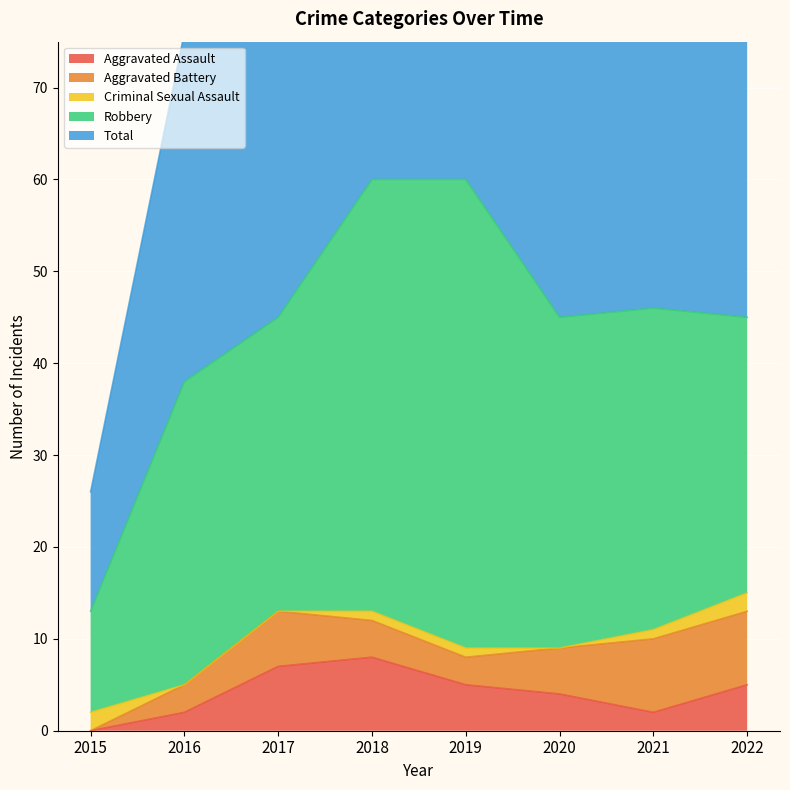

Reading left to right, extract all data points from this chart.

Aggravated Assault: 2015=0	2016=2	2017=7	2018=8	2019=5	2020=4	2021=2	2022=5
Aggravated Battery: 2015=0	2016=3	2017=6	2018=4	2019=3	2020=5	2021=8	2022=8
Criminal Sexual Assault: 2015=2	2016=0	2017=0	2018=1	2019=1	2020=0	2021=1	2022=2
Robbery: 2015=11	2016=33	2017=32	2018=47	2019=51	2020=36	2021=35	2022=30
Total: 2015=13	2016=38	2017=45	2018=60	2019=60	2020=45	2021=46	2022=46